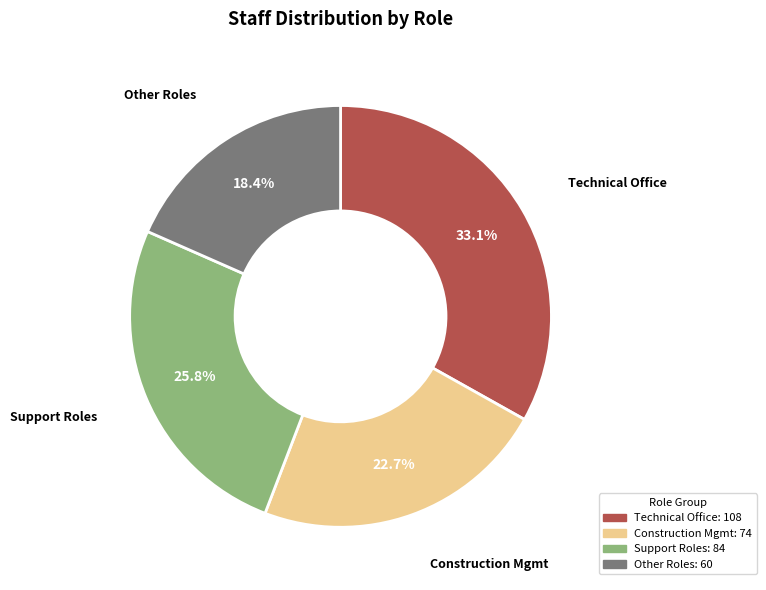

Is there any slice that represents more than half of the pie?

No